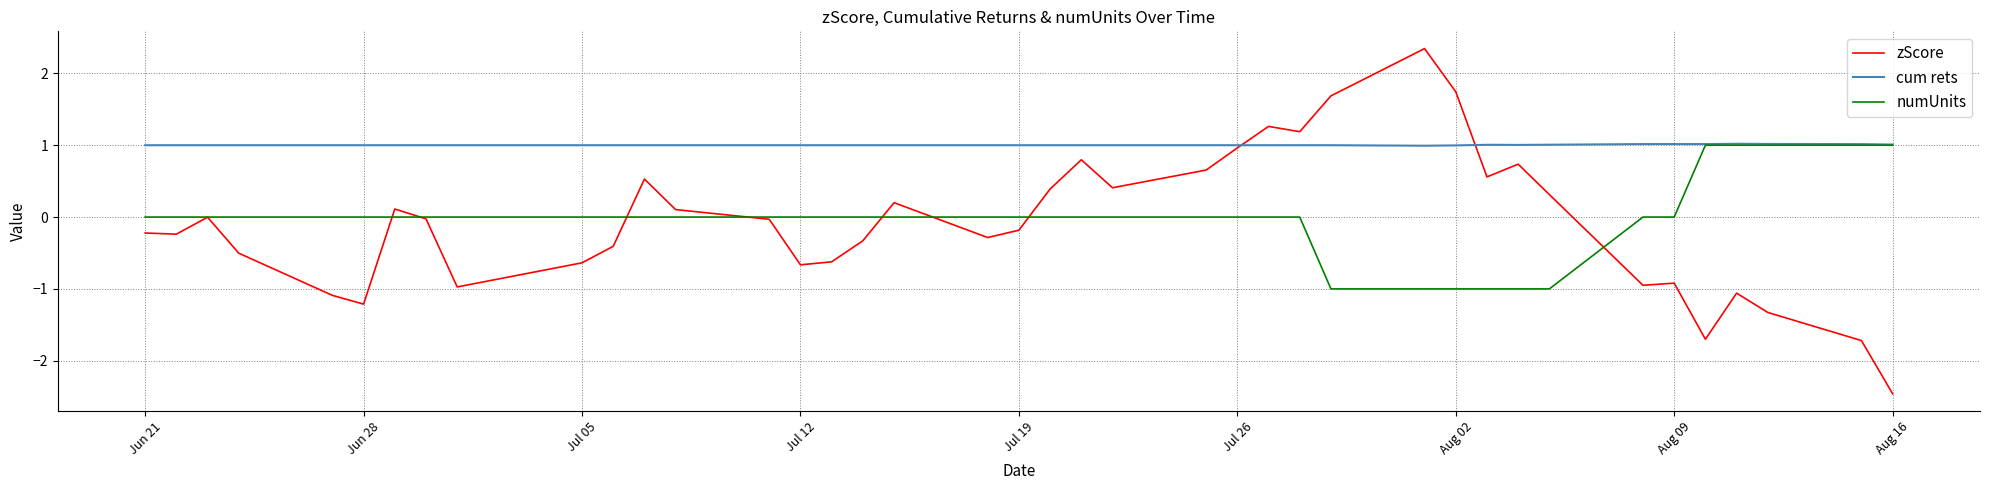

How many lines are shown in the chart?

3